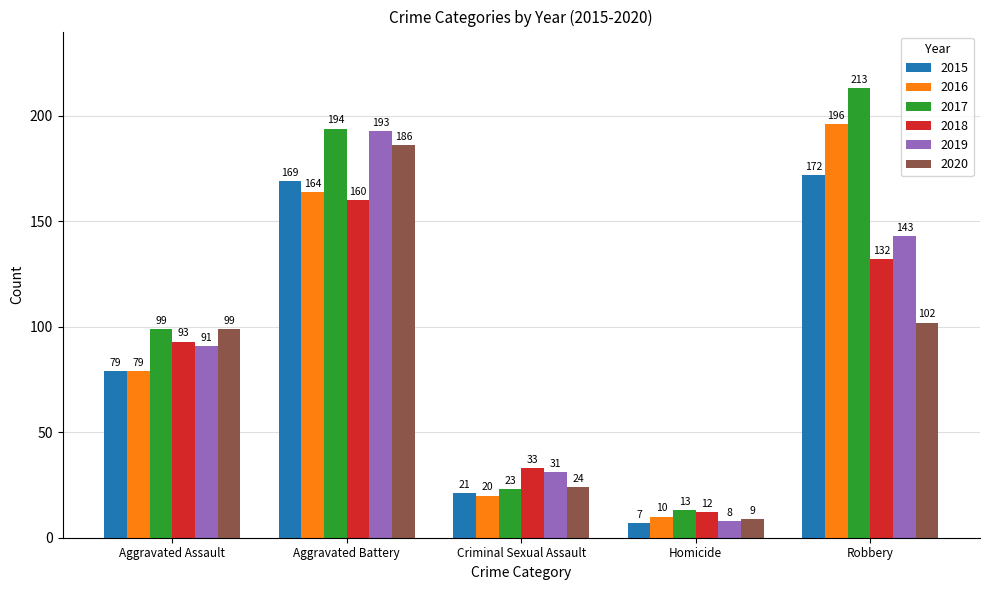

What is the sum of the 2020 values at Criminal Sexual Assault and Homicide?

33